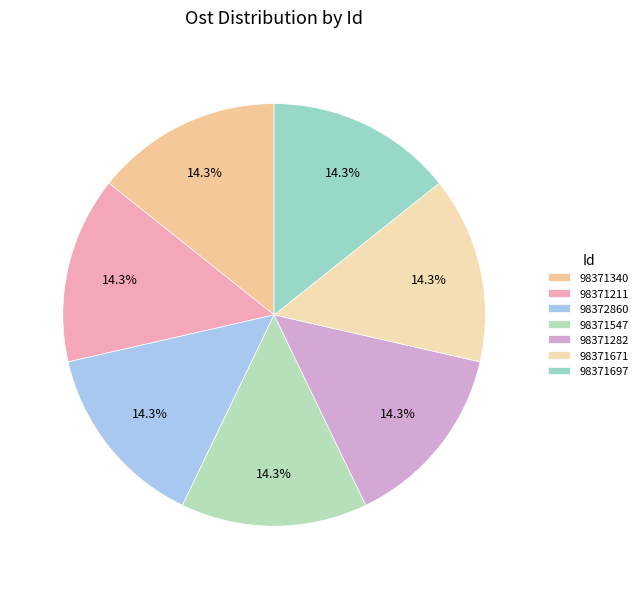

How many slices are in this pie chart?

7